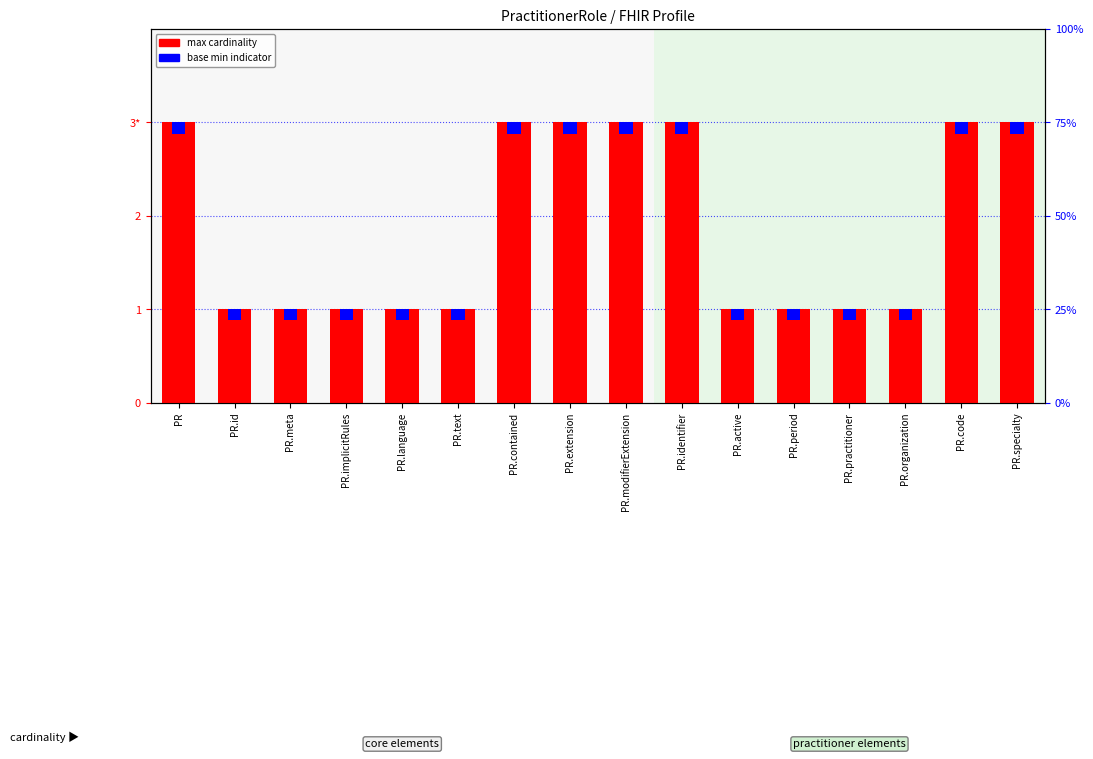

Which series has the widest spread of values?

max cardinality